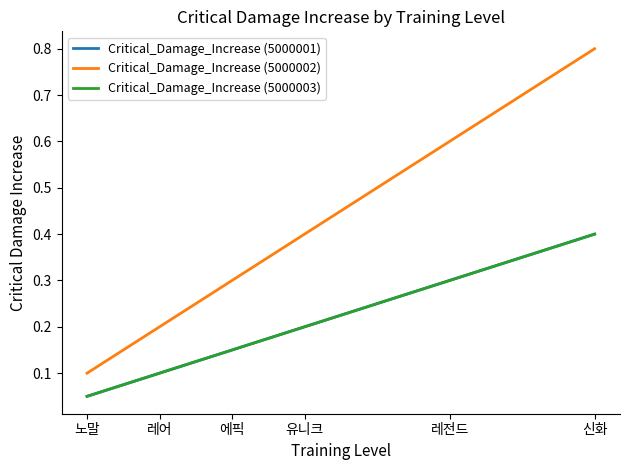

Is the value of Critical_Damage_Increase (5000001) at 에픽 greater than the value of Critical_Damage_Increase (5000002) at 레전드?

No